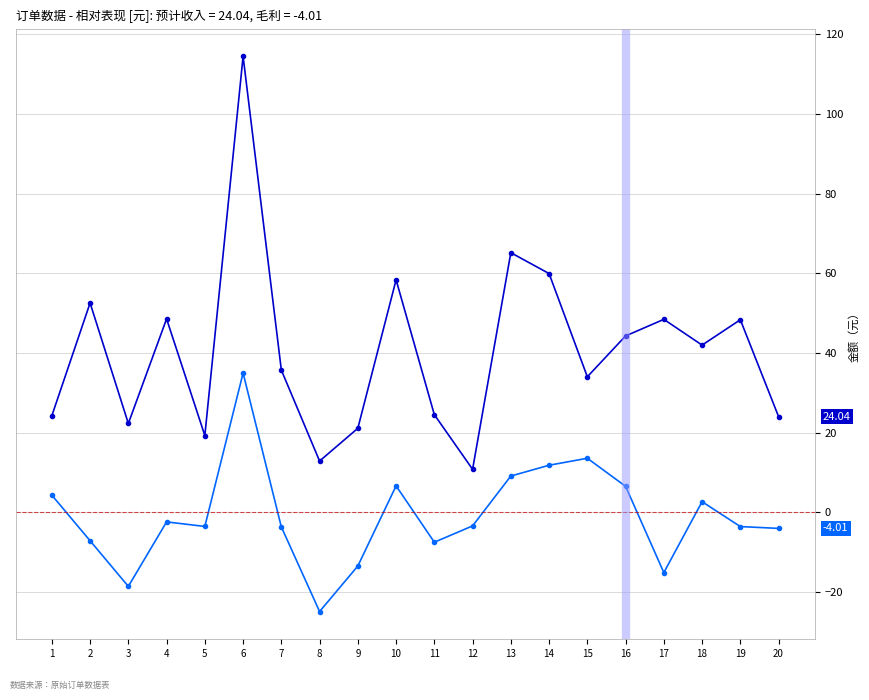

What is the difference between the highest and lowest values at 8?

37.8